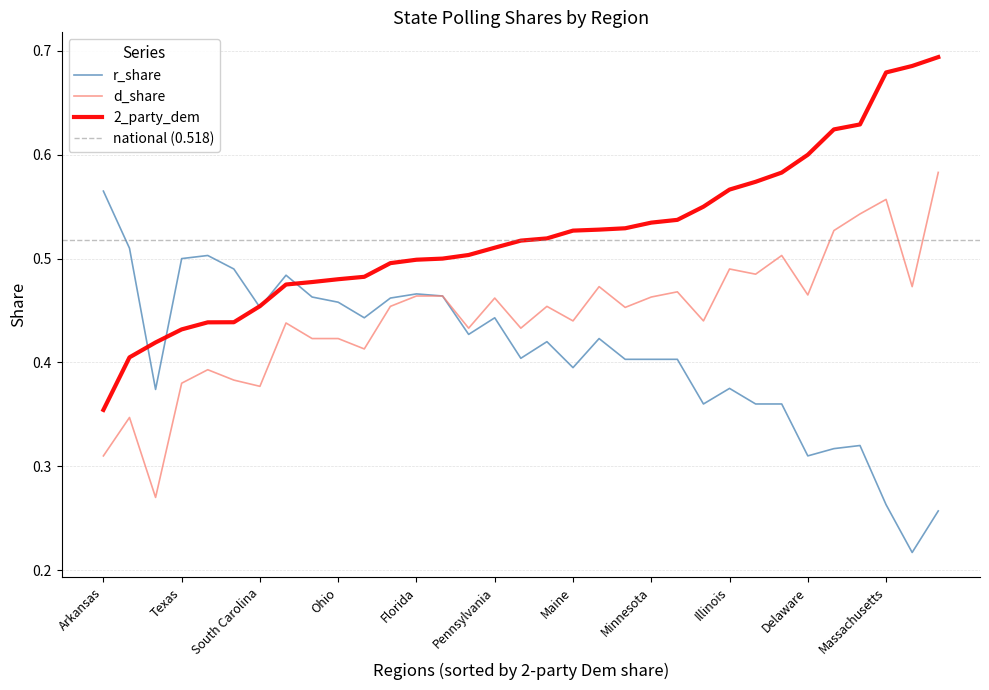

List the labels in order of d_share value, largest first.

Maryland, Massachusetts, California, New York, Washington, Illinois, New Jersey, Virginia, Vermont, Wisconsin, Delaware, North Carolina, Florida, Minnesota, Pennsylvania, Nevada, Michigan, New Mexico, Maine, Oregon, Georgia, New Hampshire, Colorado, Ohio, Arizona, Iowa, Missouri, Indiana, Texas, South Carolina, Louisiana, Arkansas, Utah